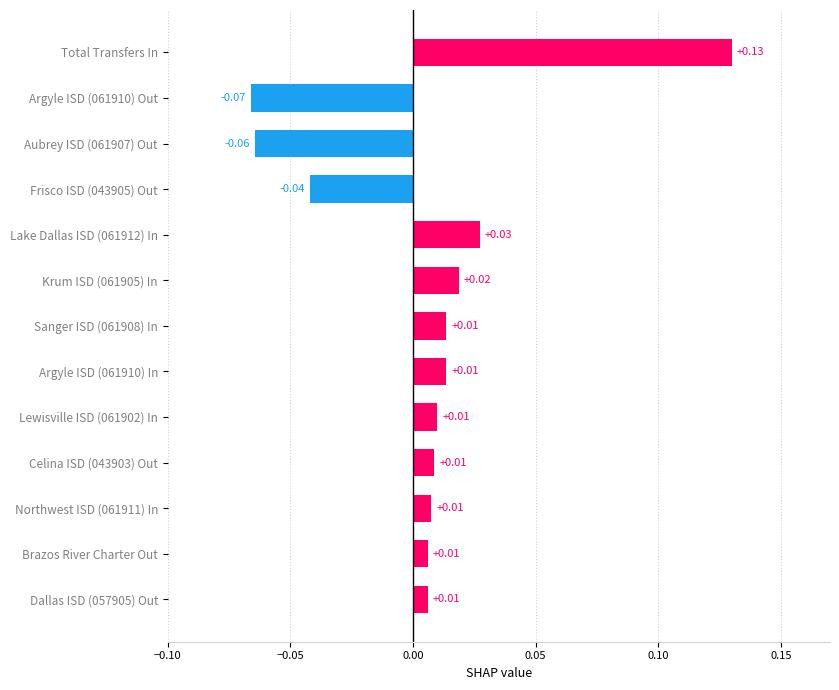

What is the label of the 2nd bar from the bottom?

Brazos River Charter Out